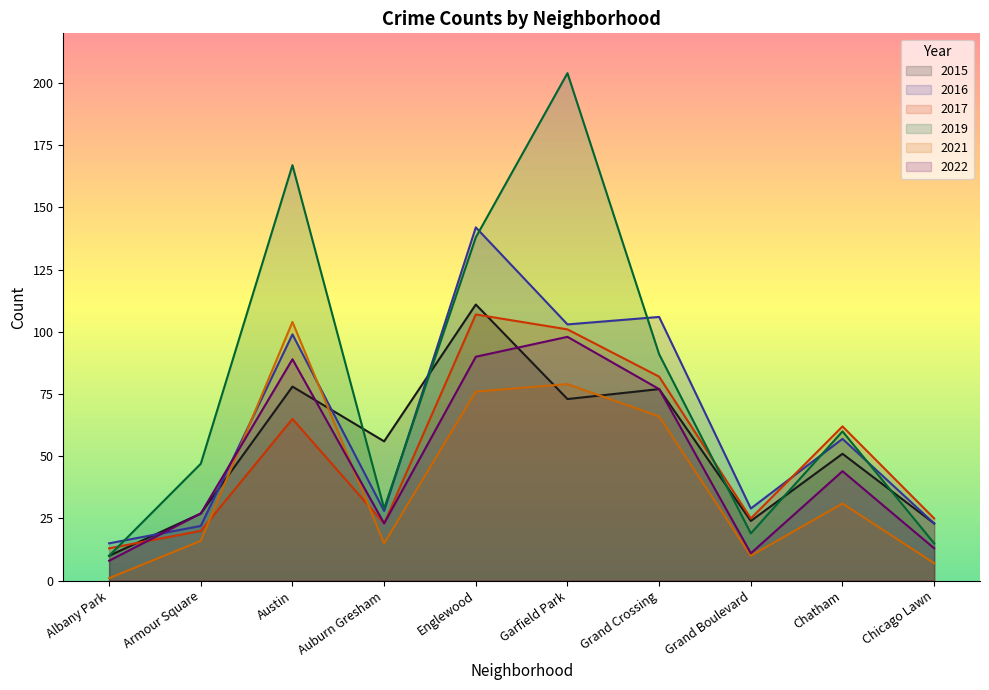

Does the chart display data point markers on the line(s)?

No